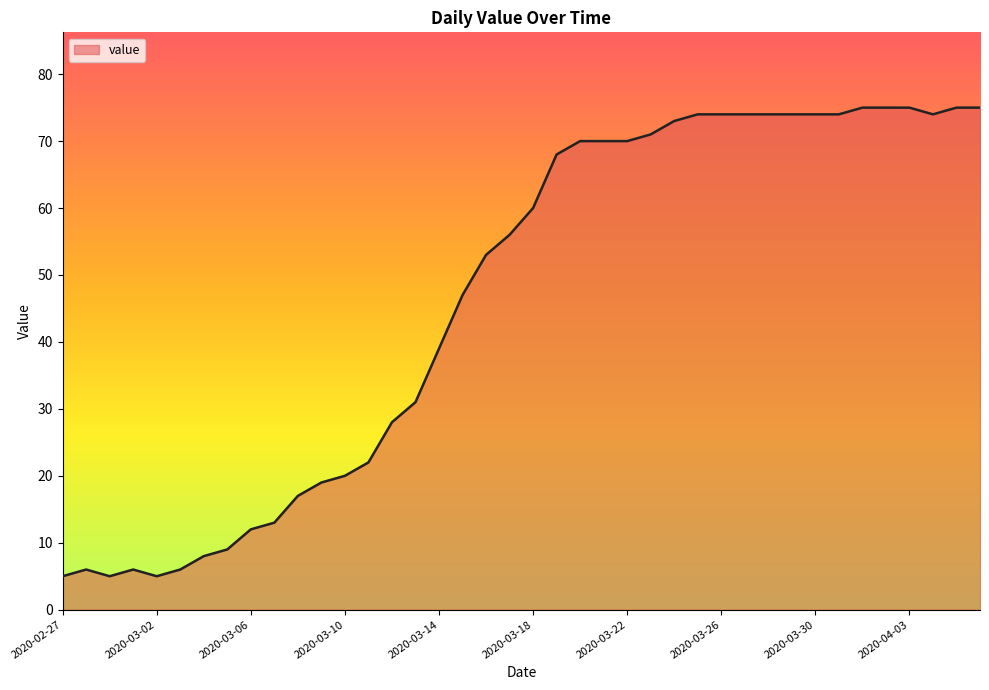

What is the difference between the maximum and minimum values?

70